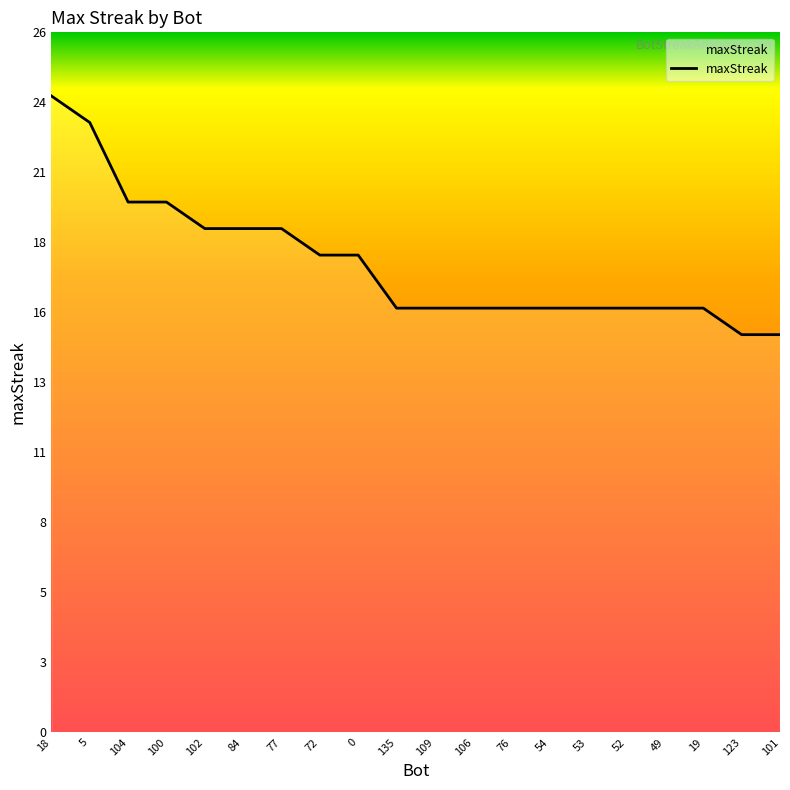

What is the minimum value shown in the chart?

15